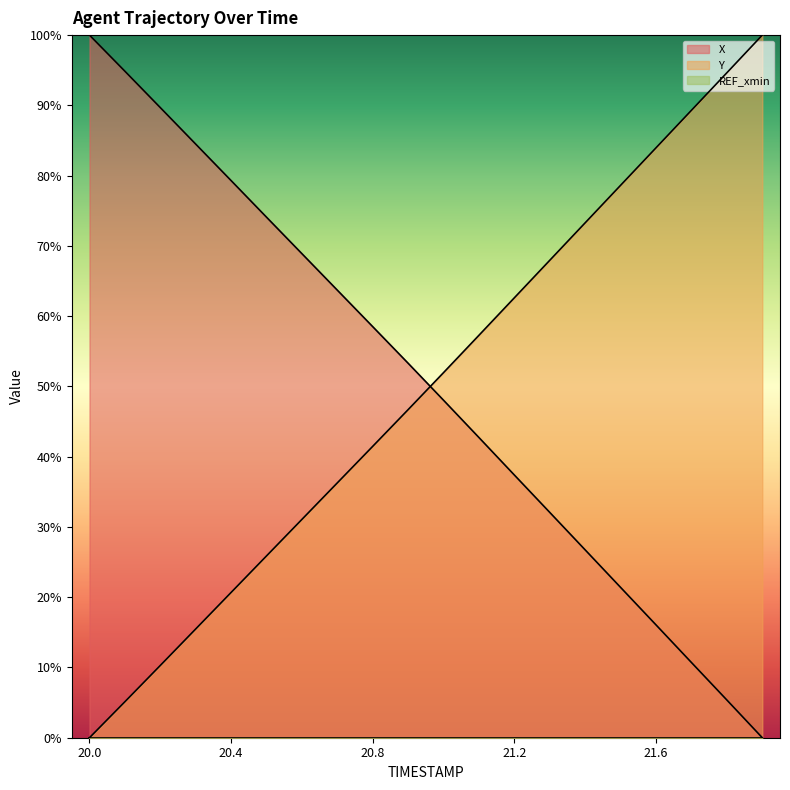

How many data points in Y are above 51?

10